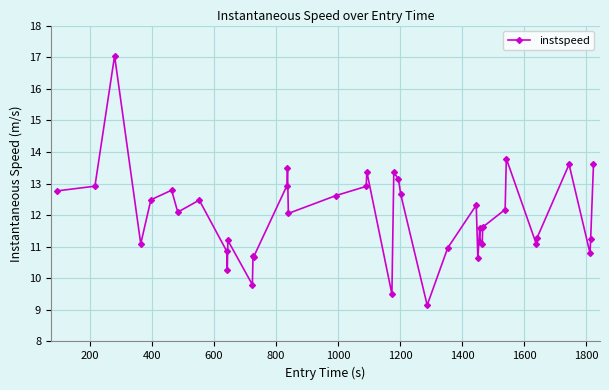

What is the smallest value displayed?

9.1